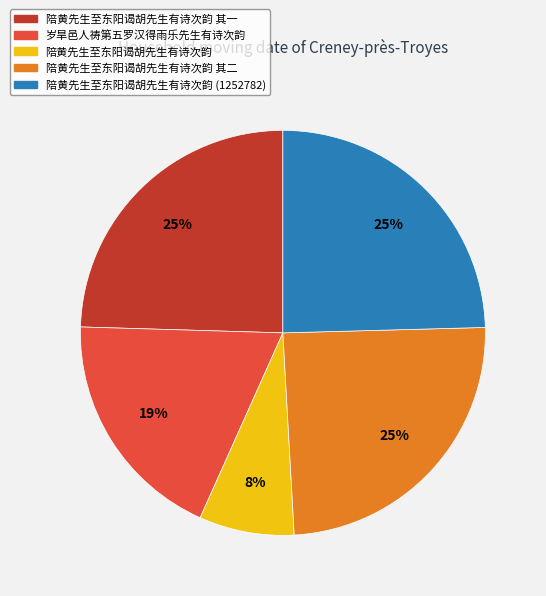

Is 岁旱邑人祷第五罗汉得雨乐先生有诗次韵 the majority of the pie?

No